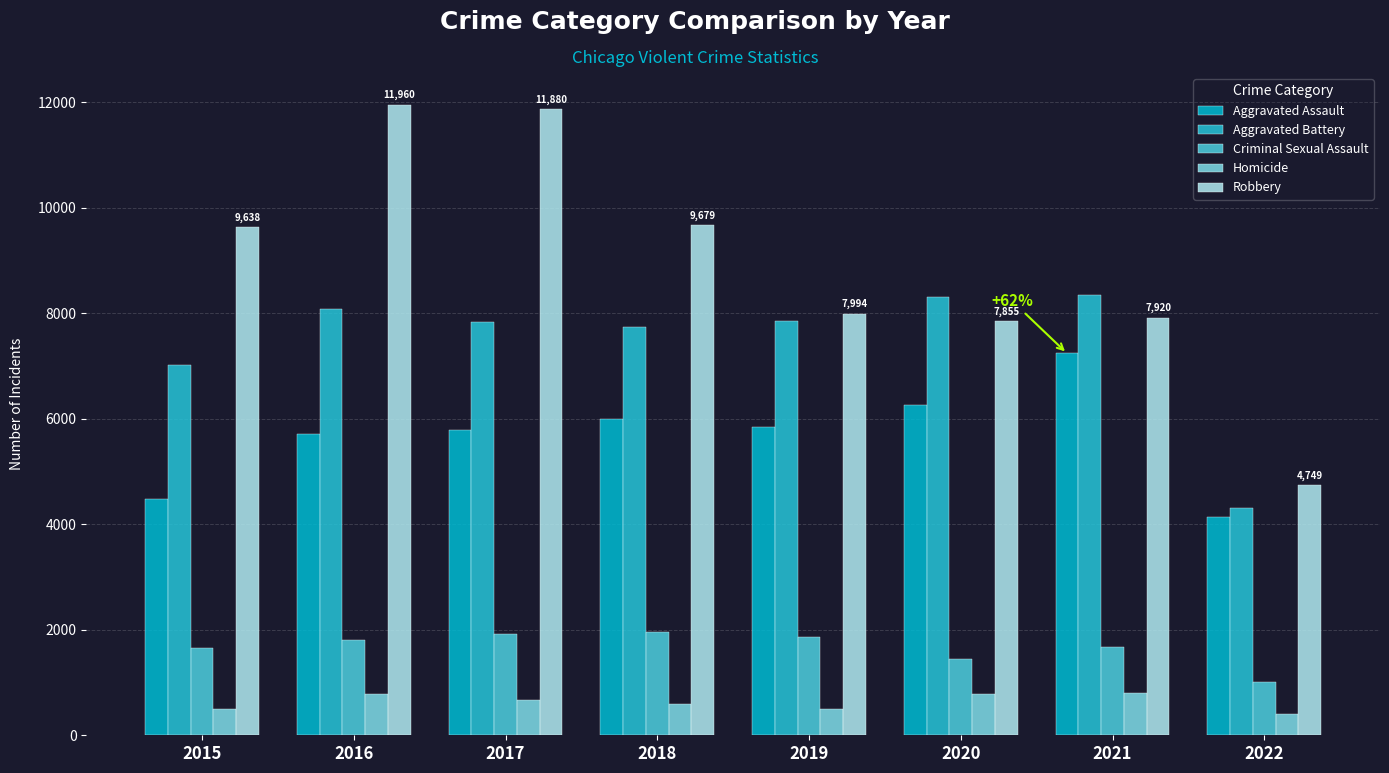

Reading right to left, extract all data points from this chart.

Aggravated Assault: 2022=4132	2021=7242	2020=6263	2019=5840	2018=6001	2017=5793	2016=5712	2015=4480
Aggravated Battery: 2022=4302	2021=8347	2020=8320	2019=7857	2018=7735	2017=7845	2016=8085	2015=7018
Criminal Sexual Assault: 2022=1001	2021=1669	2020=1437	2019=1860	2018=1964	2017=1928	2016=1807	2015=1655
Homicide: 2022=394	2021=801	2020=785	2019=498	2018=589	2017=672	2016=786	2015=496
Robbery: 2022=4749	2021=7920	2020=7855	2019=7994	2018=9679	2017=11880	2016=11960	2015=9638